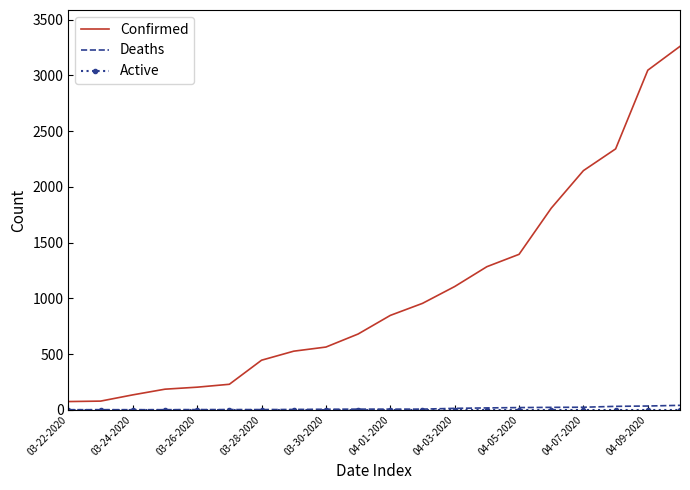

True or false: Deaths and Confirmed intersect in this chart.

False